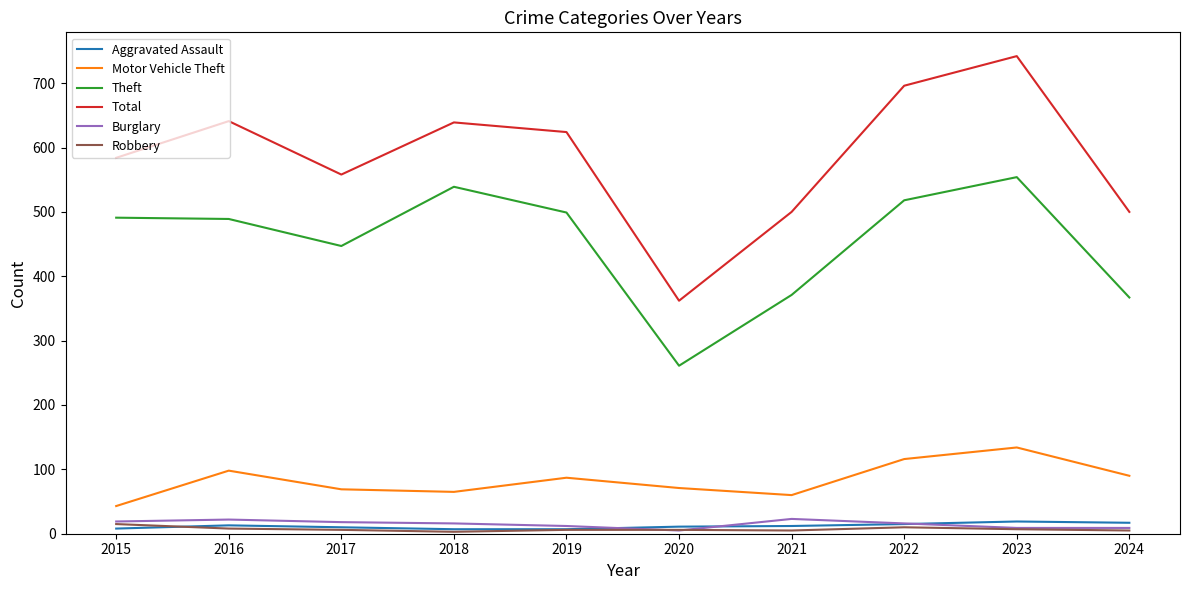

Which series has the largest range (max minus min)?

Total